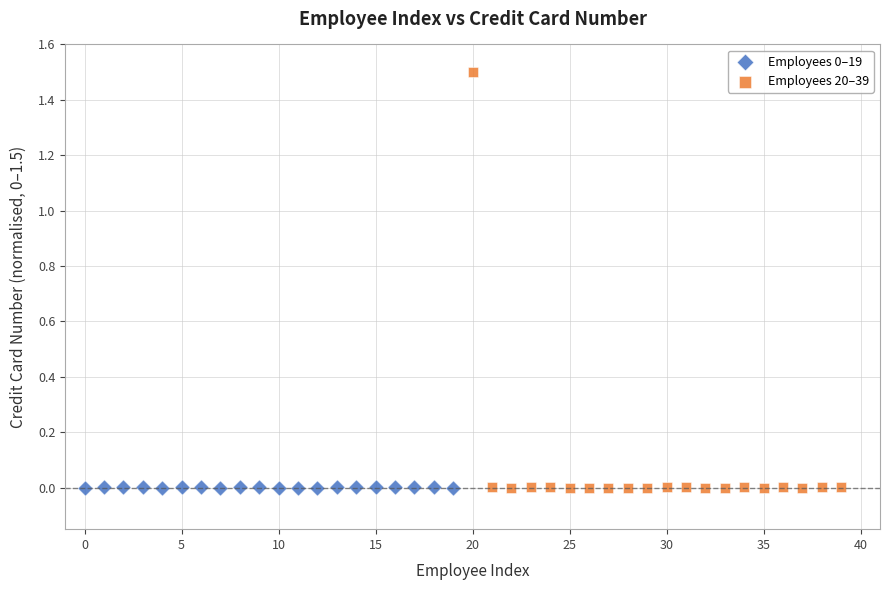

Which series has the largest Y range (max minus min)?

Employees 20–39